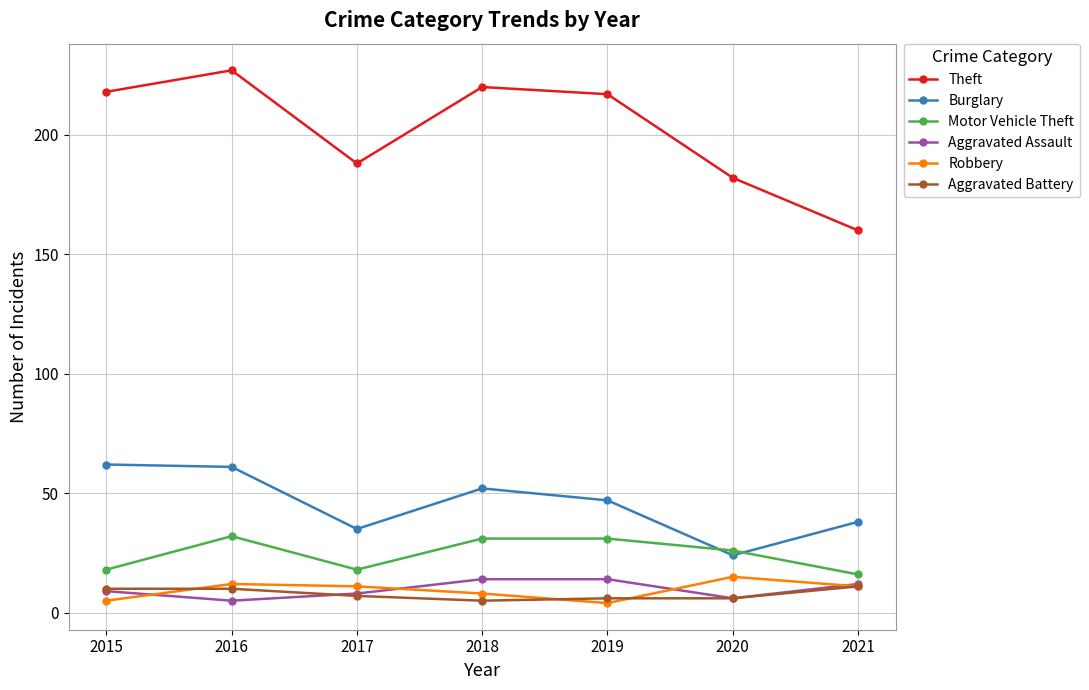

What is the difference between the highest and lowest values at 2019?

213